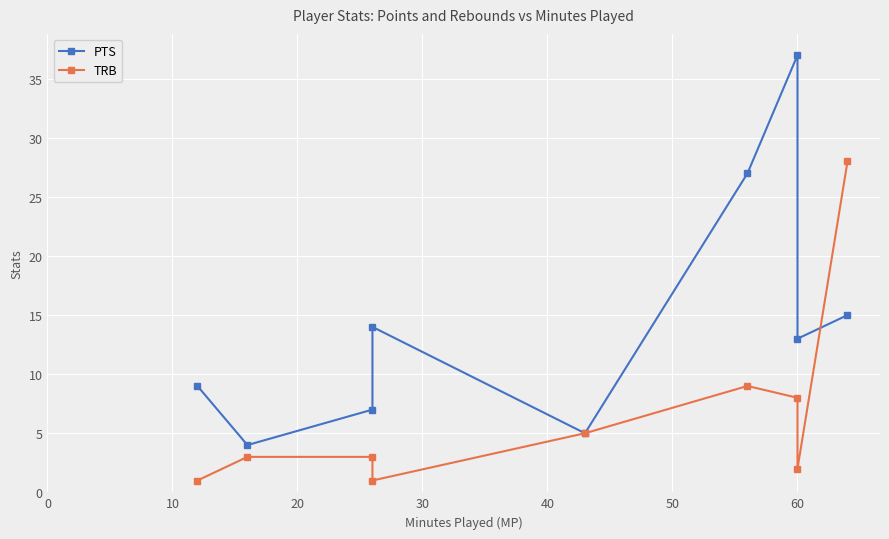

What is the value of the PTS point at the 5th from the left?

5